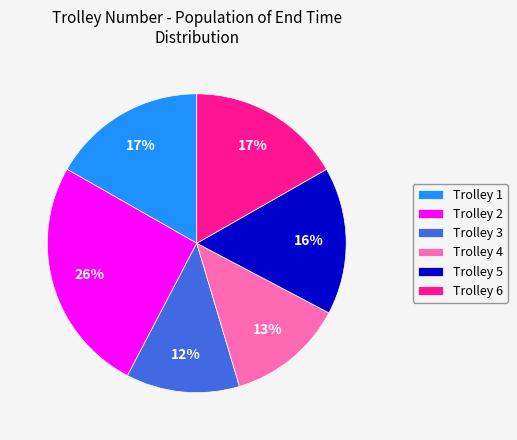

How many slices are in this pie chart?

6